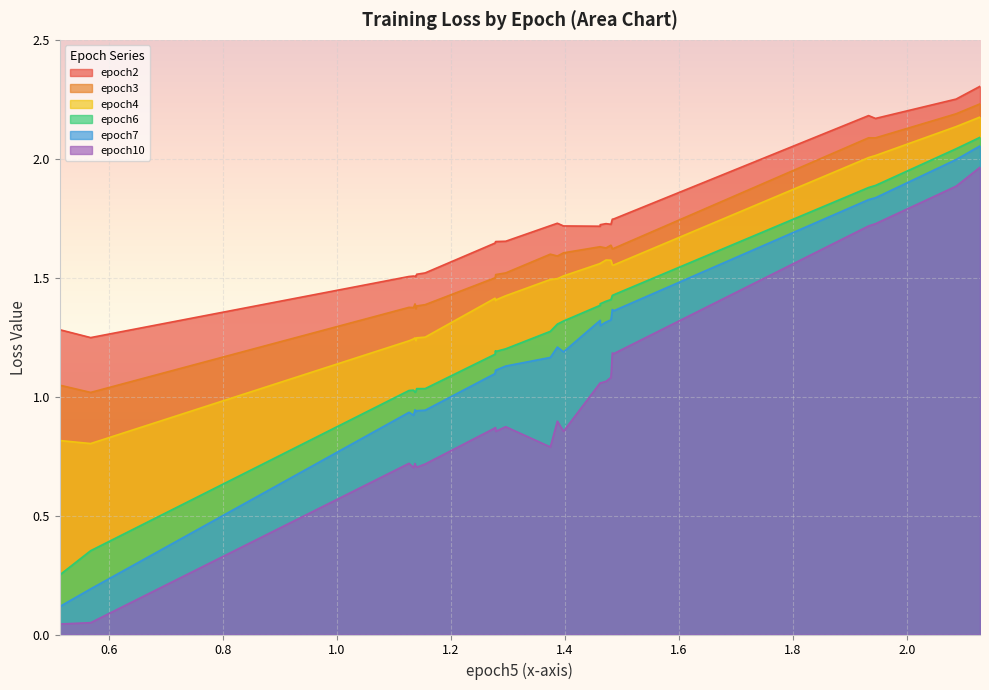

True or false: epoch10 and epoch4 cross at least once.

False